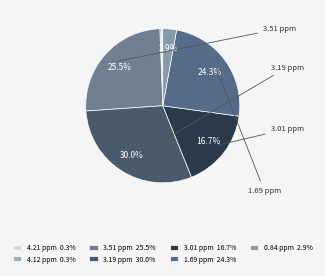

Is there a majority slice in this chart?

No